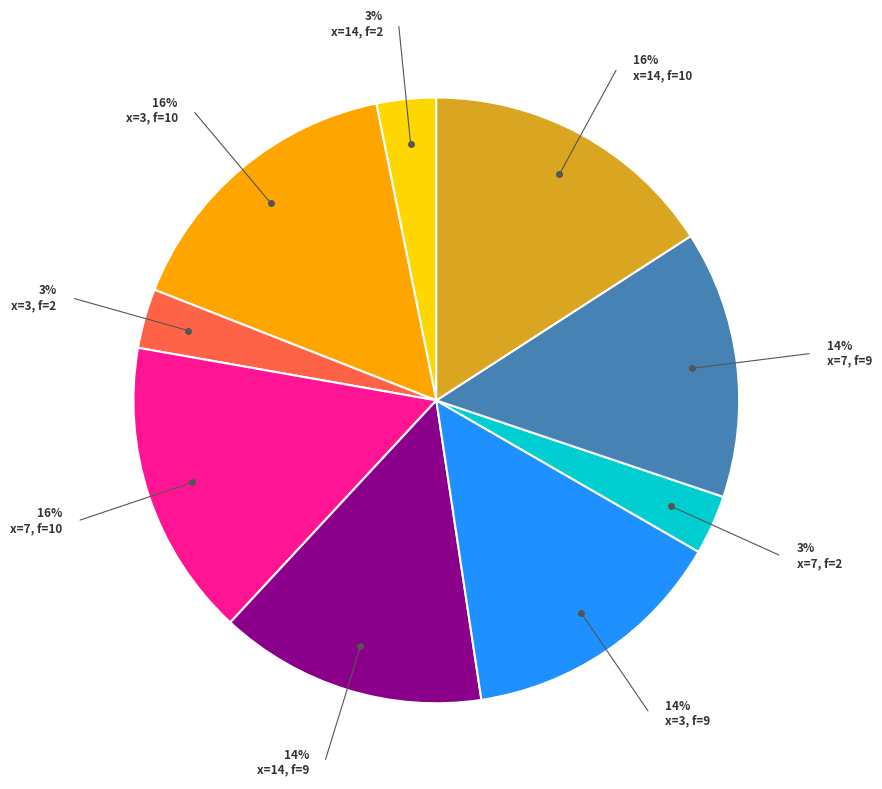

To the nearest percent, what is the difference between the largest and smallest slice percentages?

13%